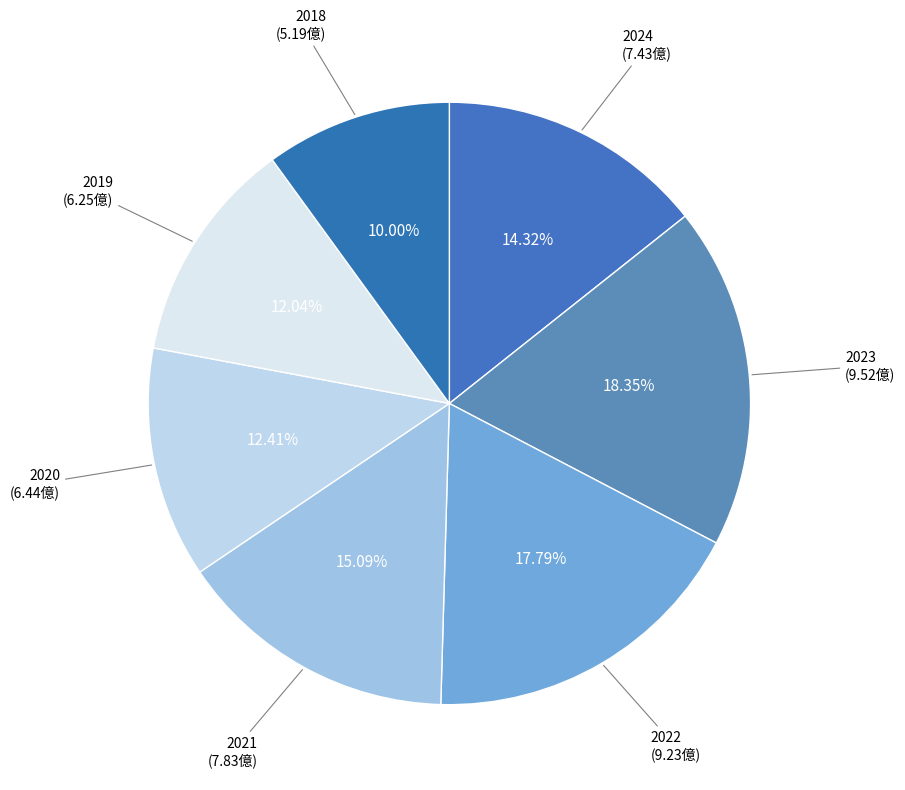

Count the number of slices in the pie.

7